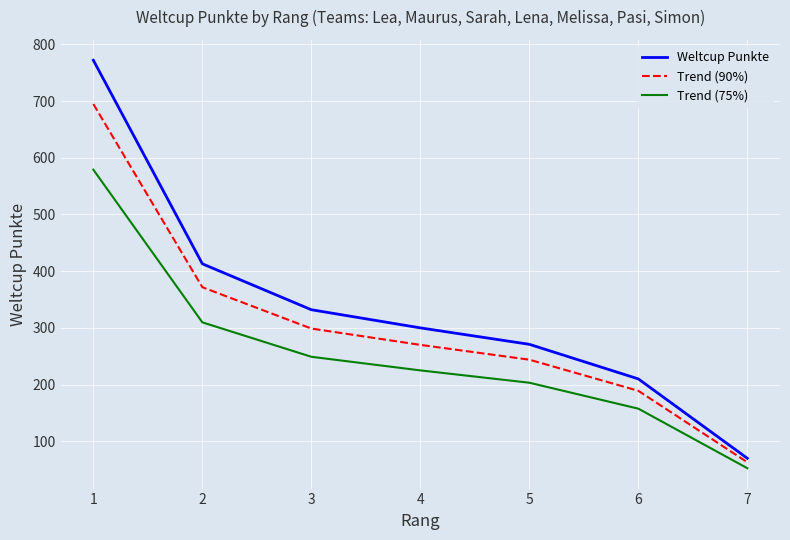

At which label does Trend (75%) first exceed 225?

1